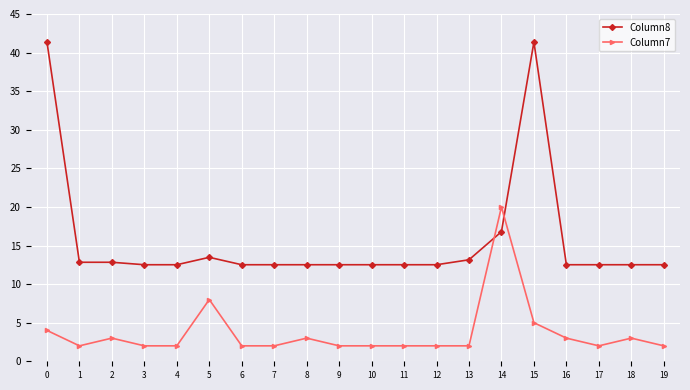

What is the total value across all series at 14?

36.8